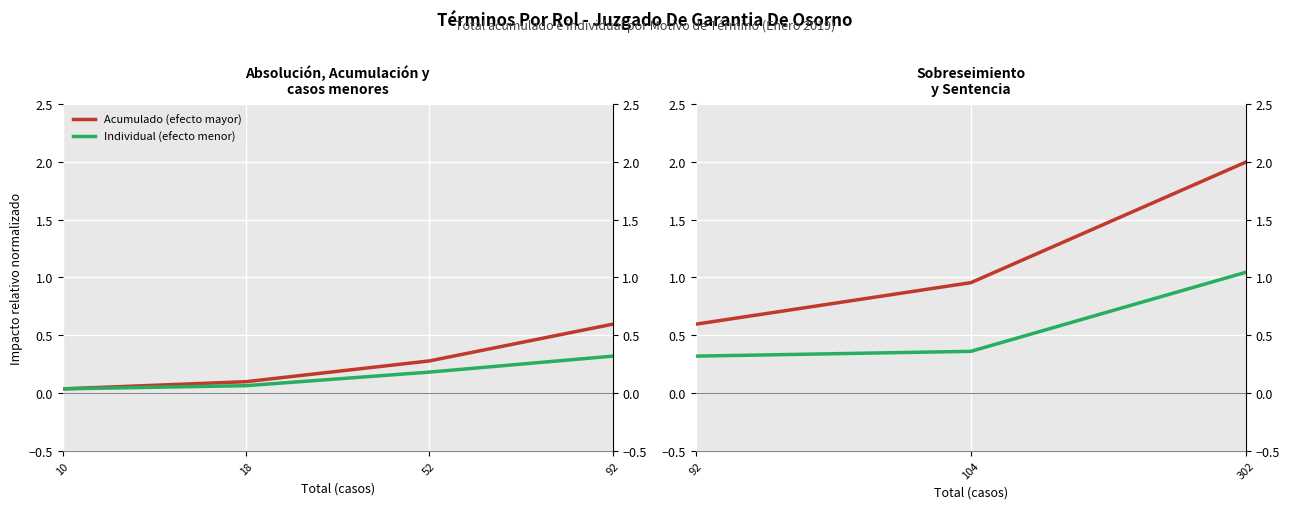

Which series has the largest total across all categories?

Acumulado (efecto mayor)